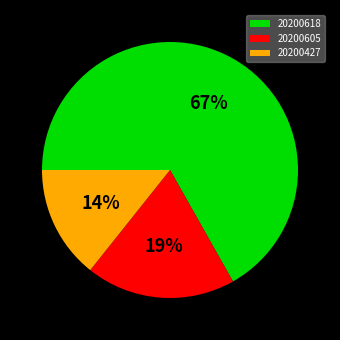

True or false: 20200618 accounts for 67% of the total.

True